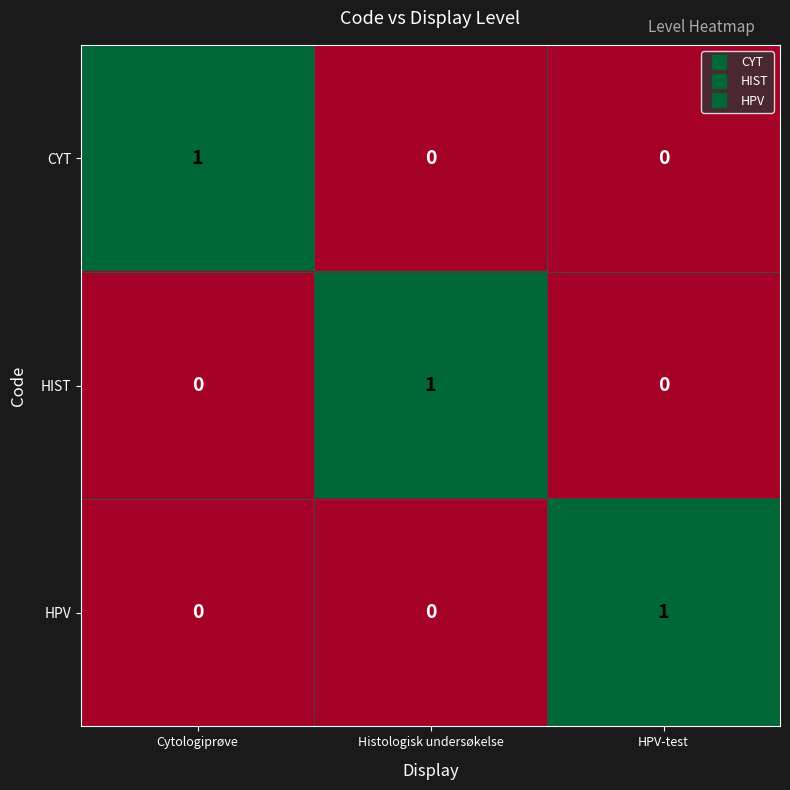

At how many categories does at least one series exceed 0?

3